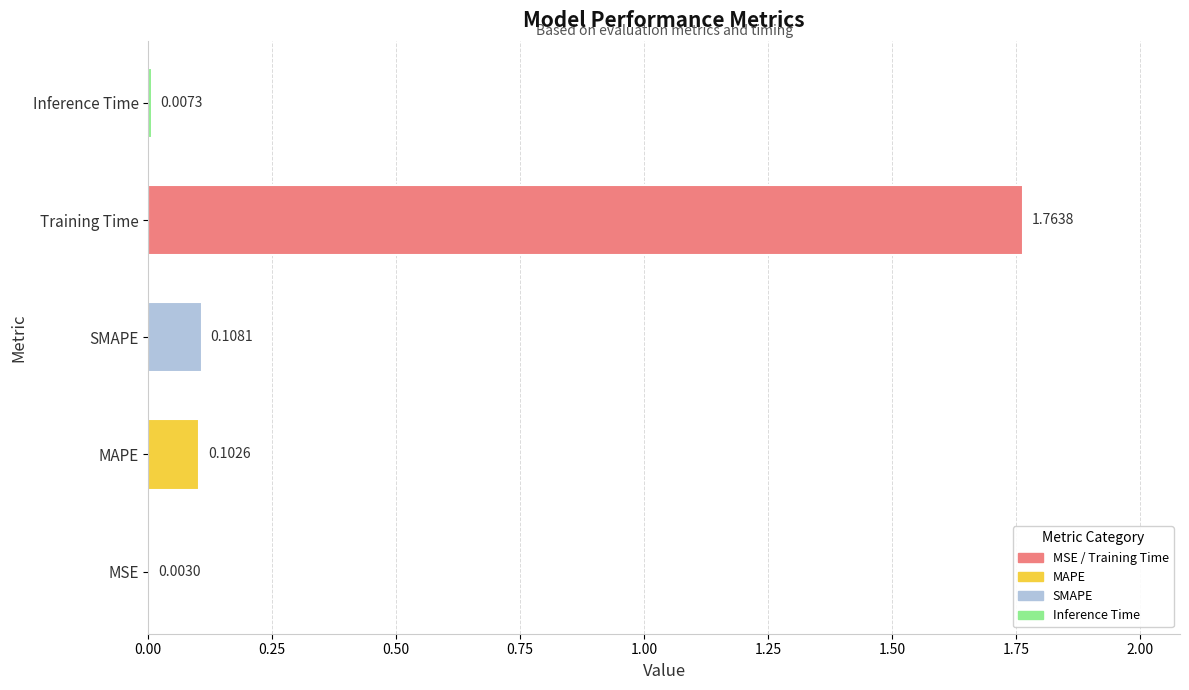

Are the bars horizontal?

Yes